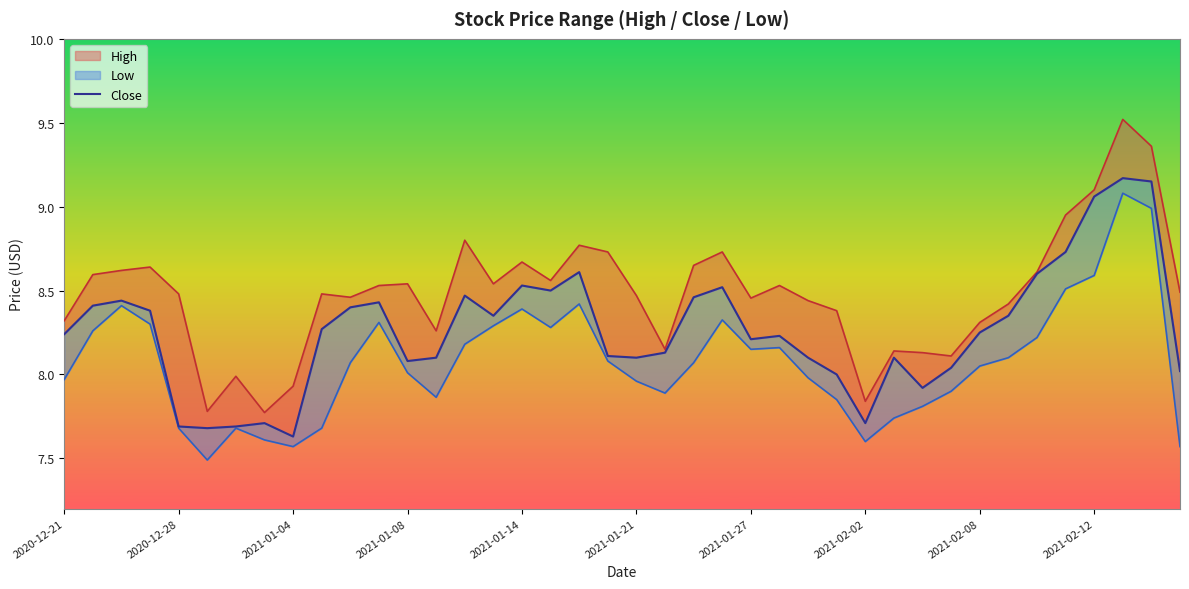

Count the number of categories in the chart.

40